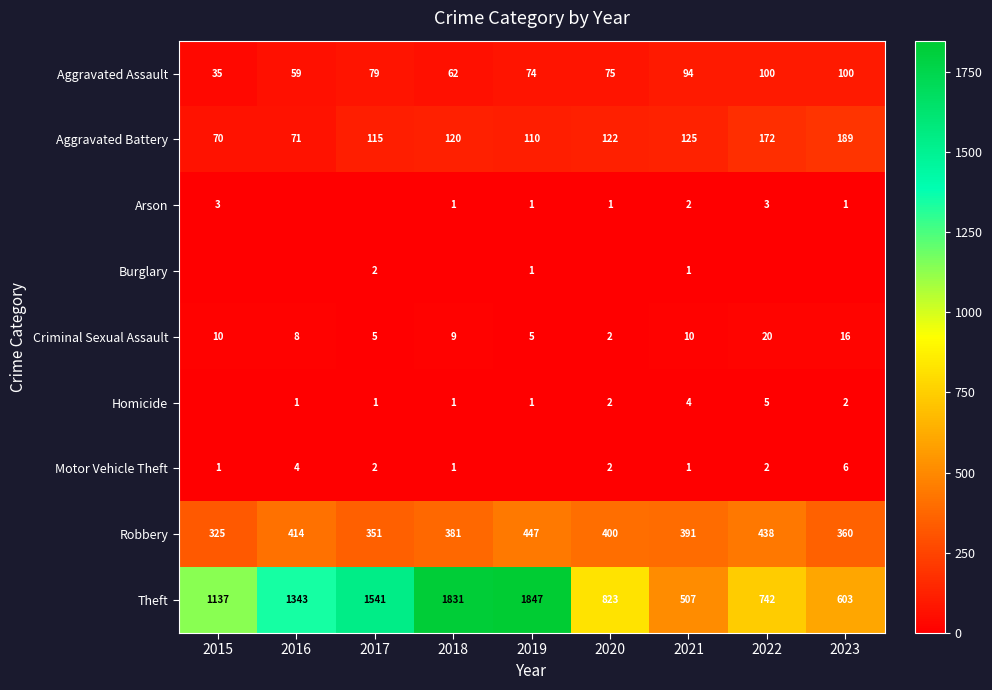

What is the sum of the Aggravated Battery values at 2015 and 2019?

180